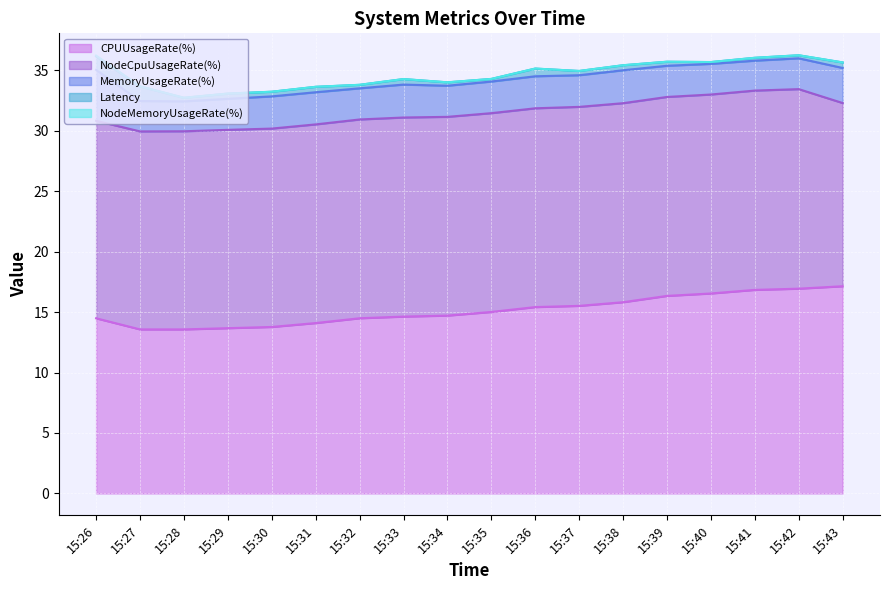

How many lines are shown in the chart?

5